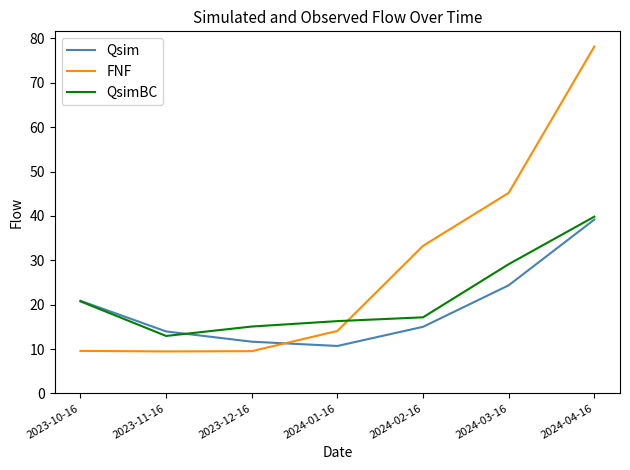

What is the difference between the highest and lowest values at 2023-12-16?

5.6